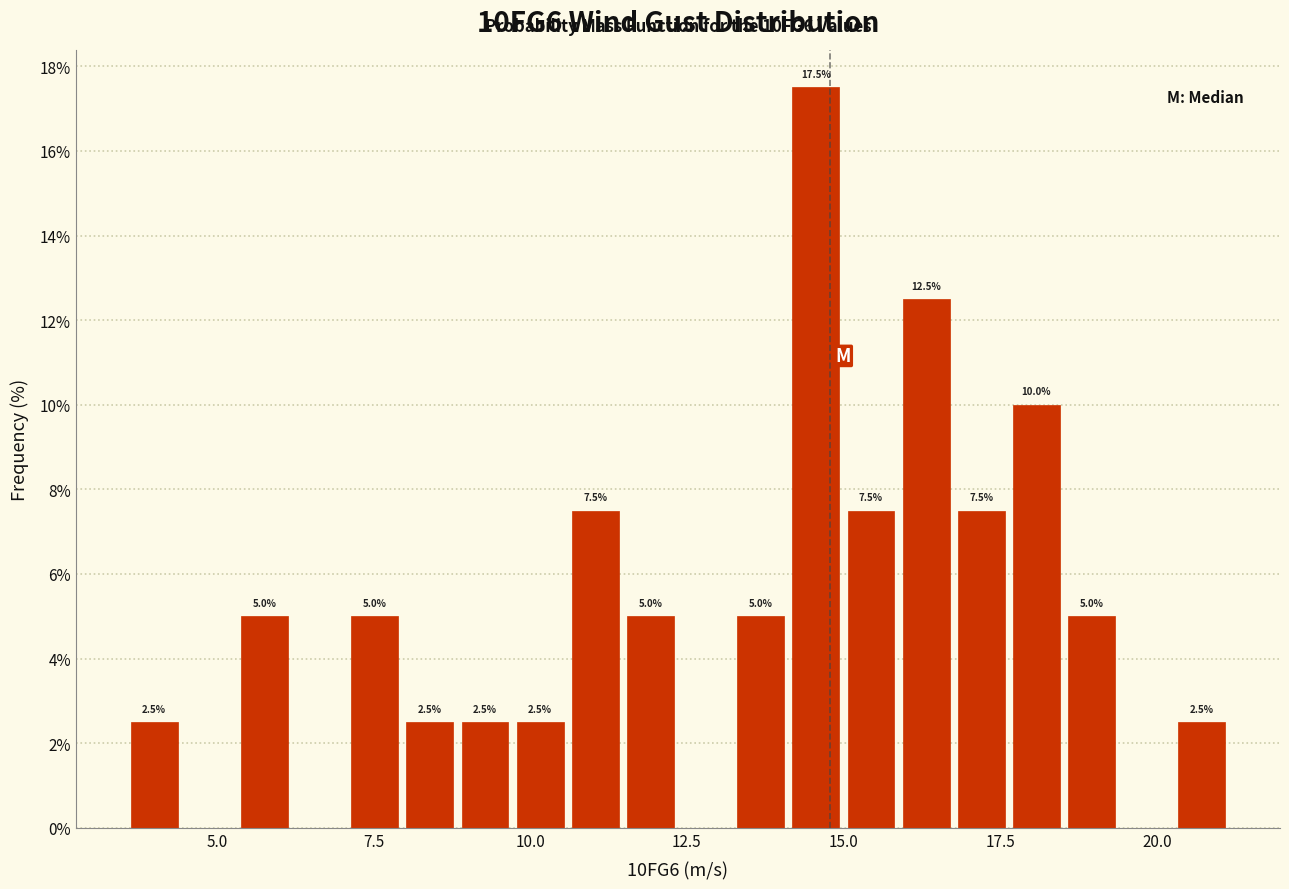

Read against the x-axis, roughly where is the centre of the tallest bar?

14.5